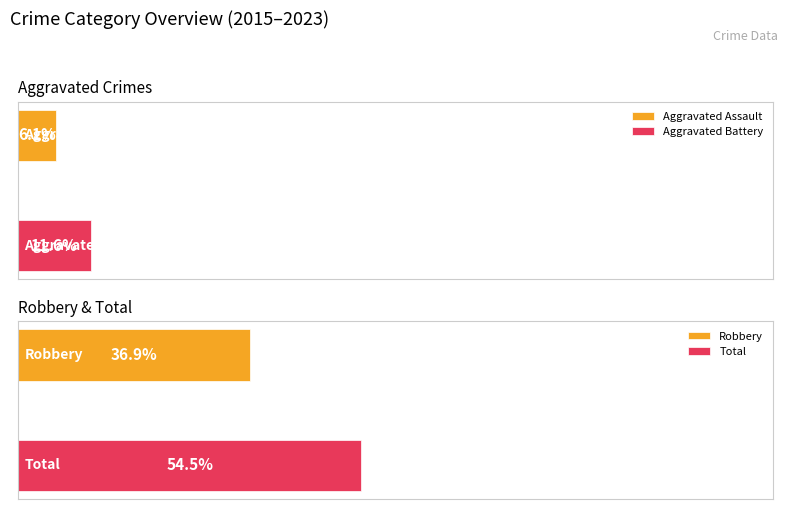

Rank the series by their maximum value, from highest to lowest.

Total, Robbery, Aggravated Battery, Aggravated Assault